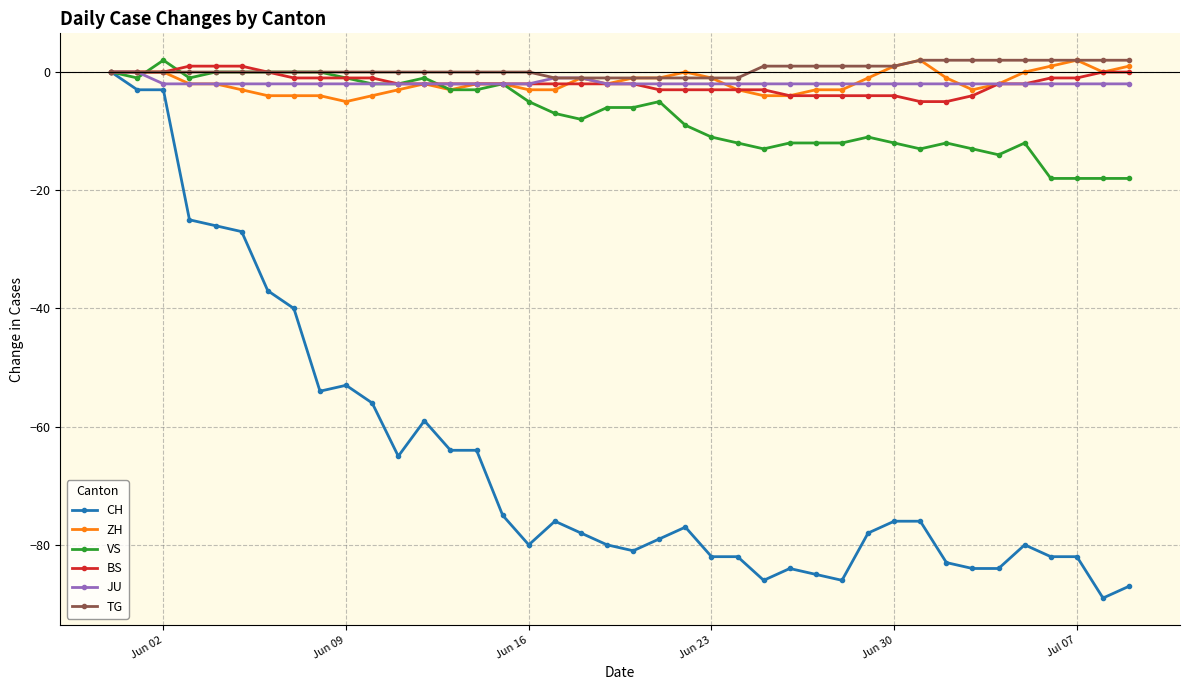

Which series has the widest spread of values?

CH